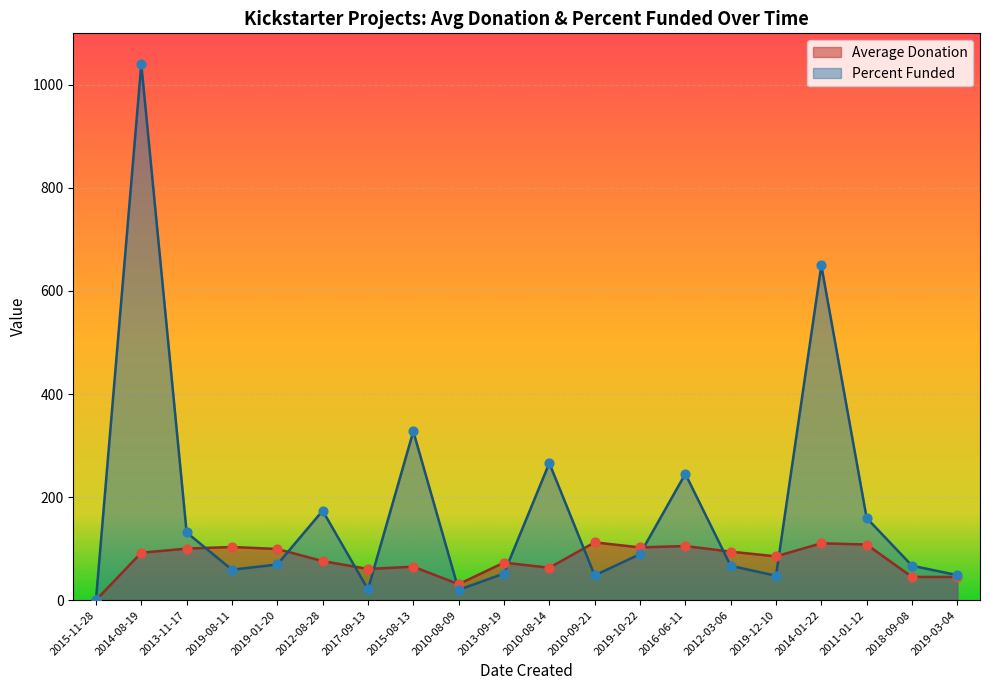

What is the total value across all series at 2018-09-08?

112.0